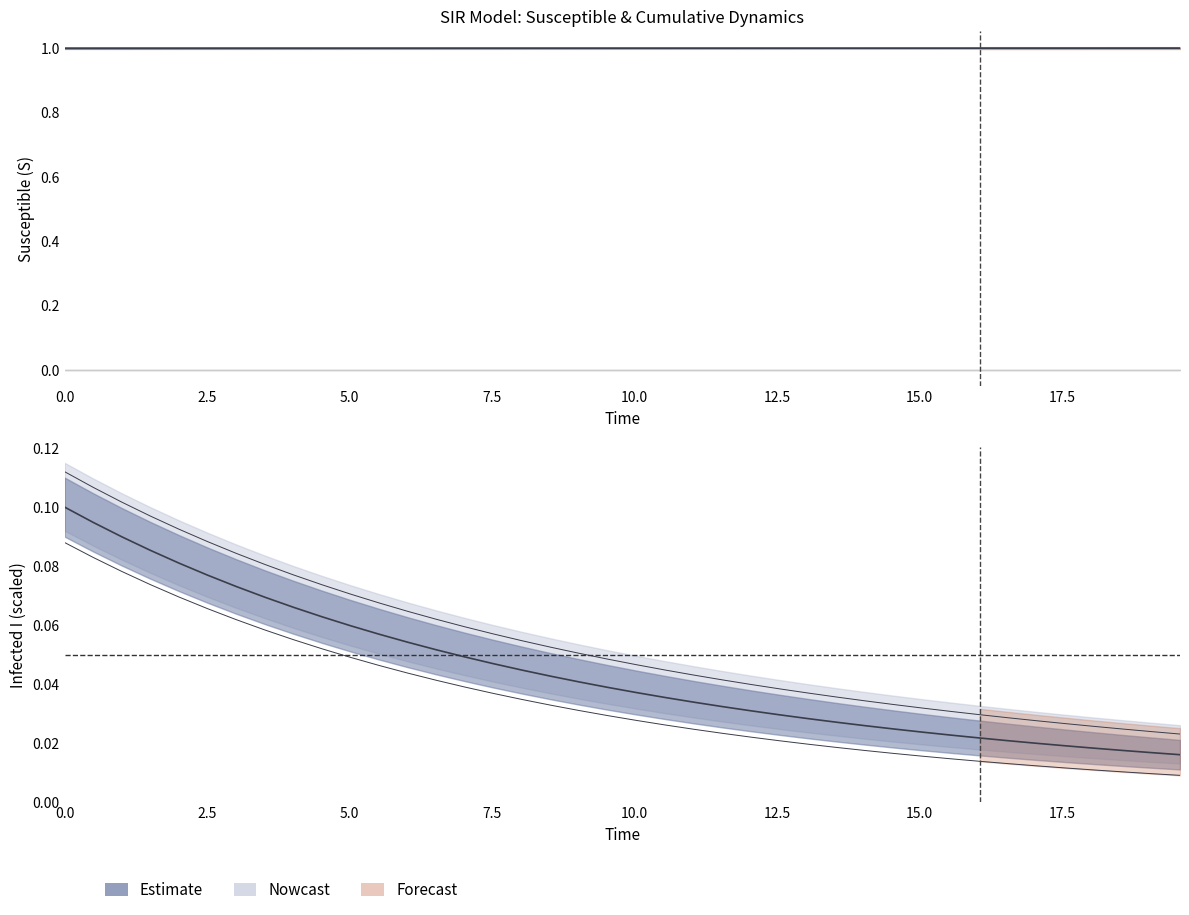

Is it true that S (susceptible) equals 1.0 at 10.0?

True